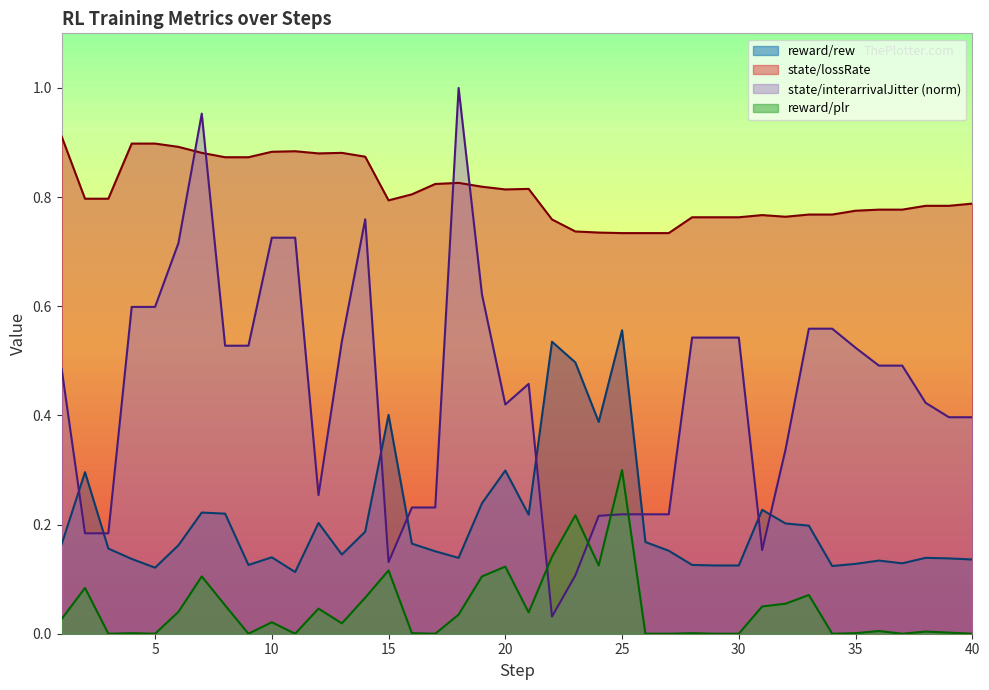

Where is the first local maximum for reward/plr?

2